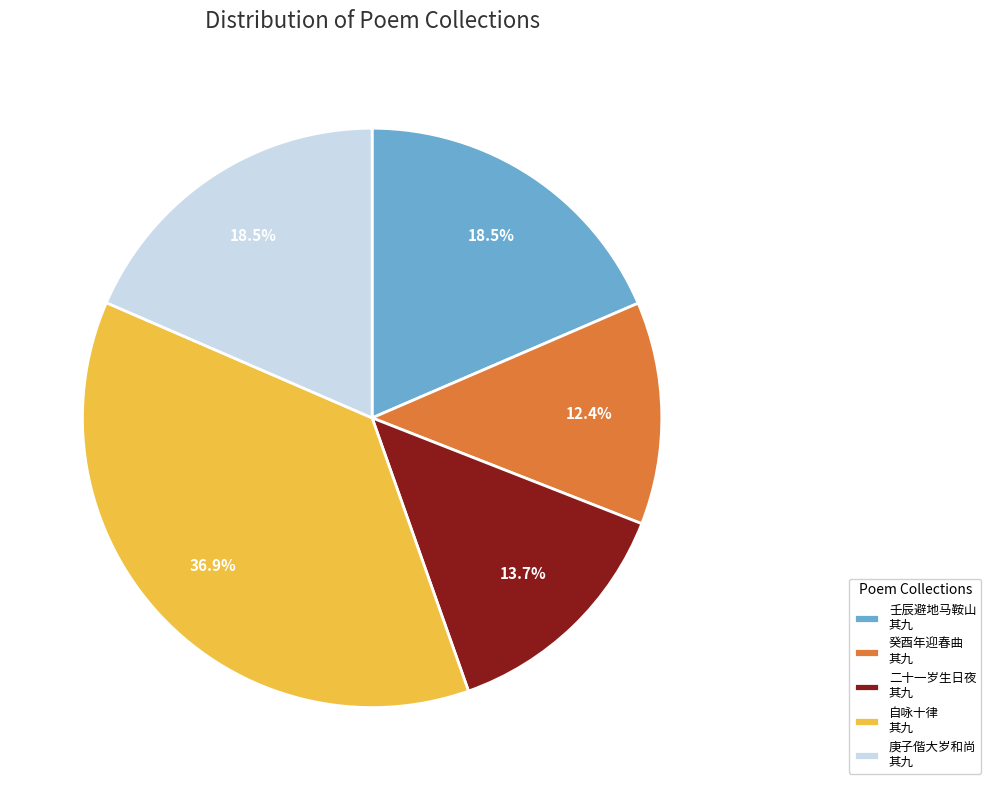

Do 壬辰避地马鞍山 其九 and 自咏十律 其九 together represent more than half of the pie?

Yes